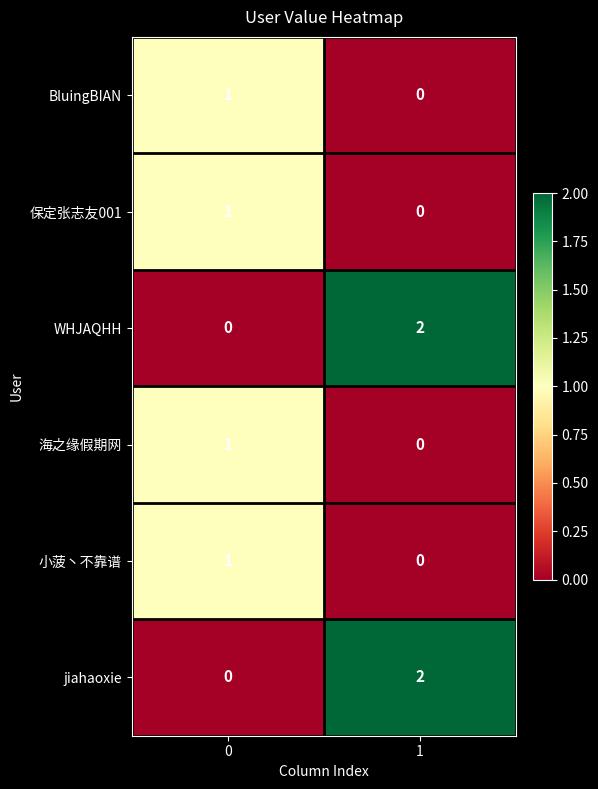

Is the value of jiahaoxie at 0 greater than the value of 保定张志友001 at 0?

No